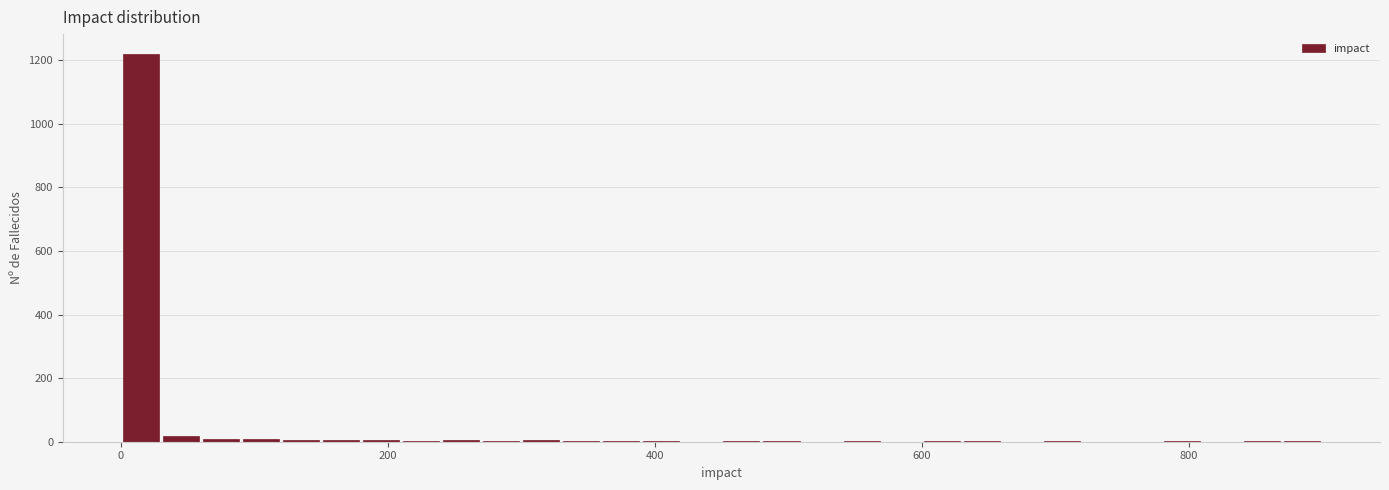

Read against the x-axis, roughly where is the centre of the tallest bar?

20